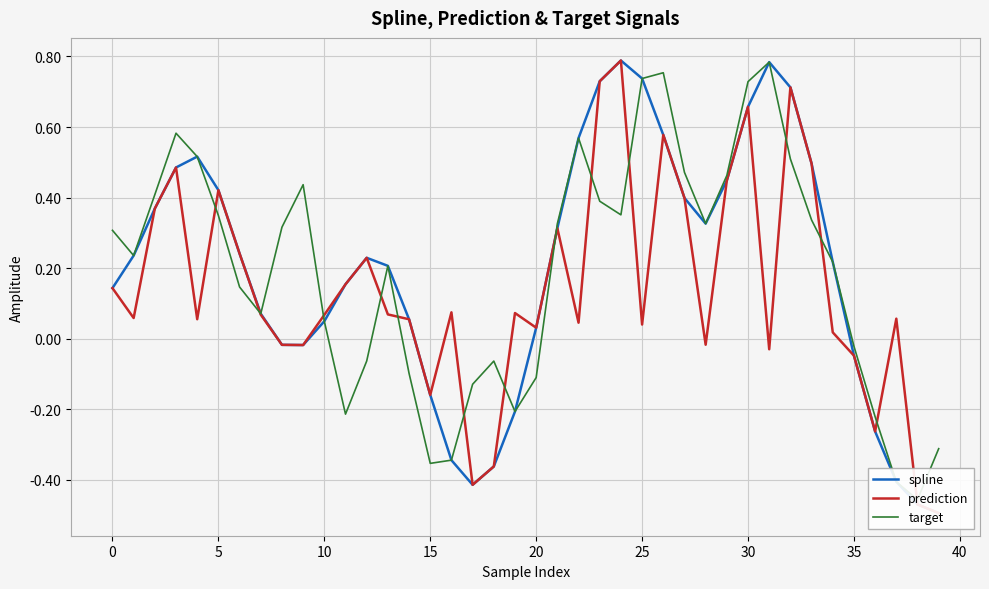

Which label corresponds to the largest value in the chart?

24